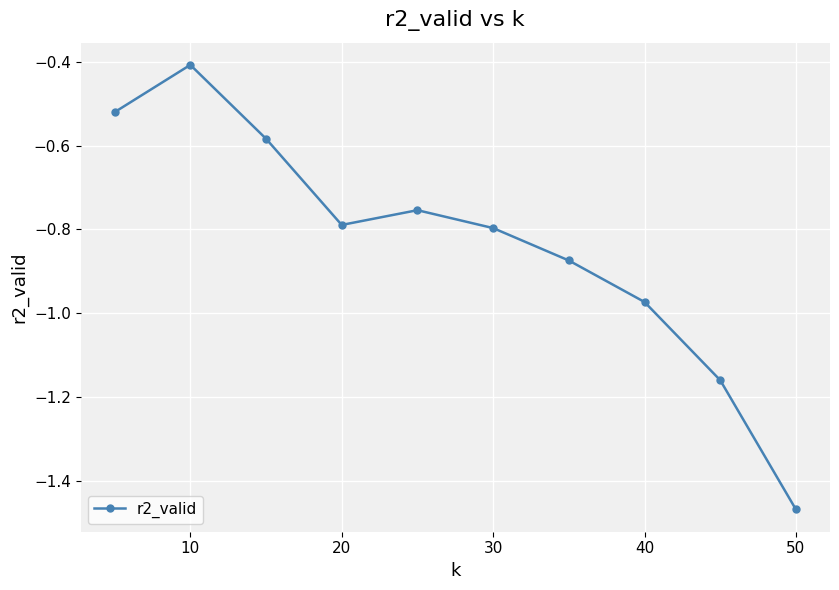

What is the difference between the maximum and minimum values?

1.1